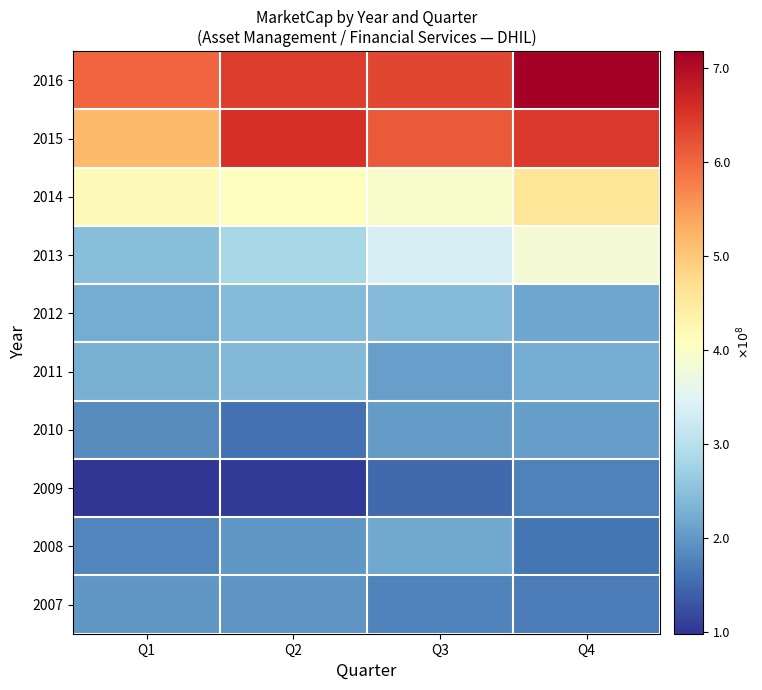

What is the greatest value displayed?

717723151.3